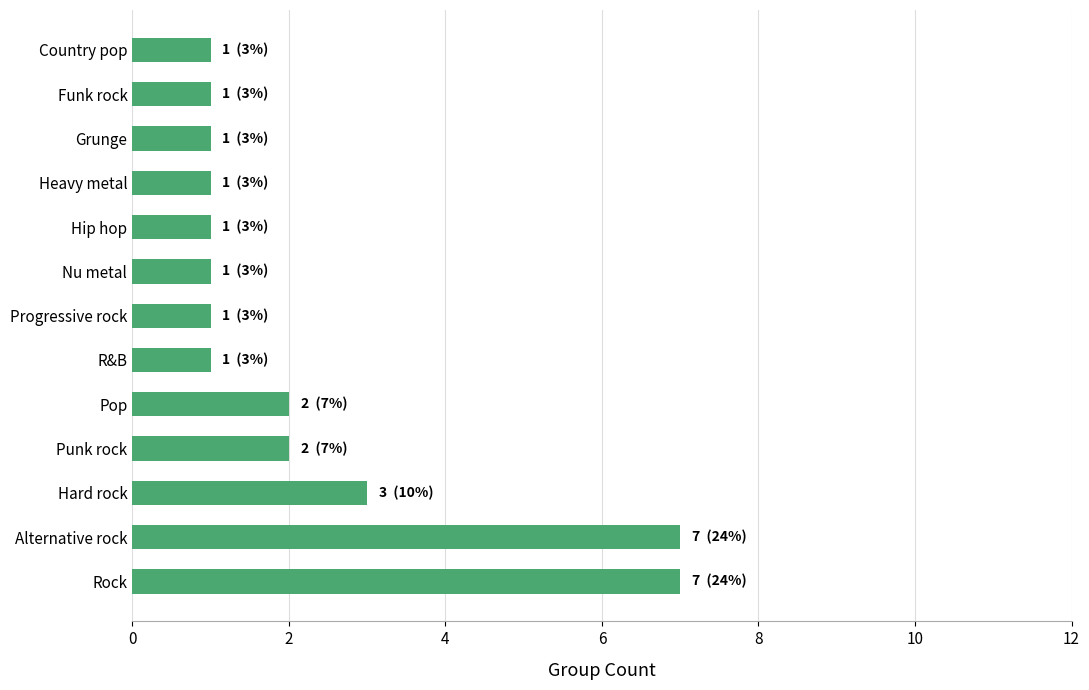

What is the difference between the values at Rock and Funk rock?

6